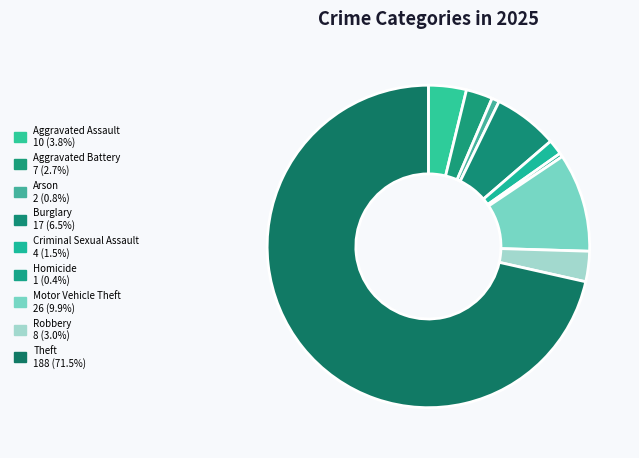

Is Criminal Sexual Assault the majority of the pie?

No